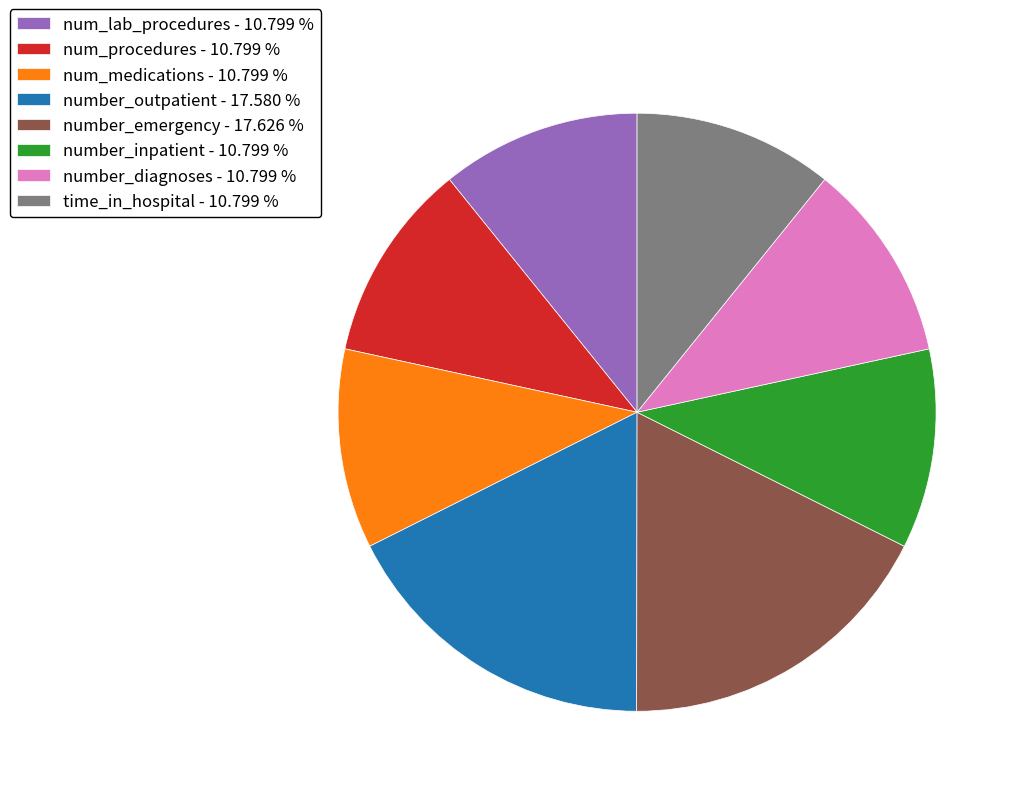

Is the sum of number_emergency - 17.626 % and time_in_hospital - 10.799 % greater than half?

No